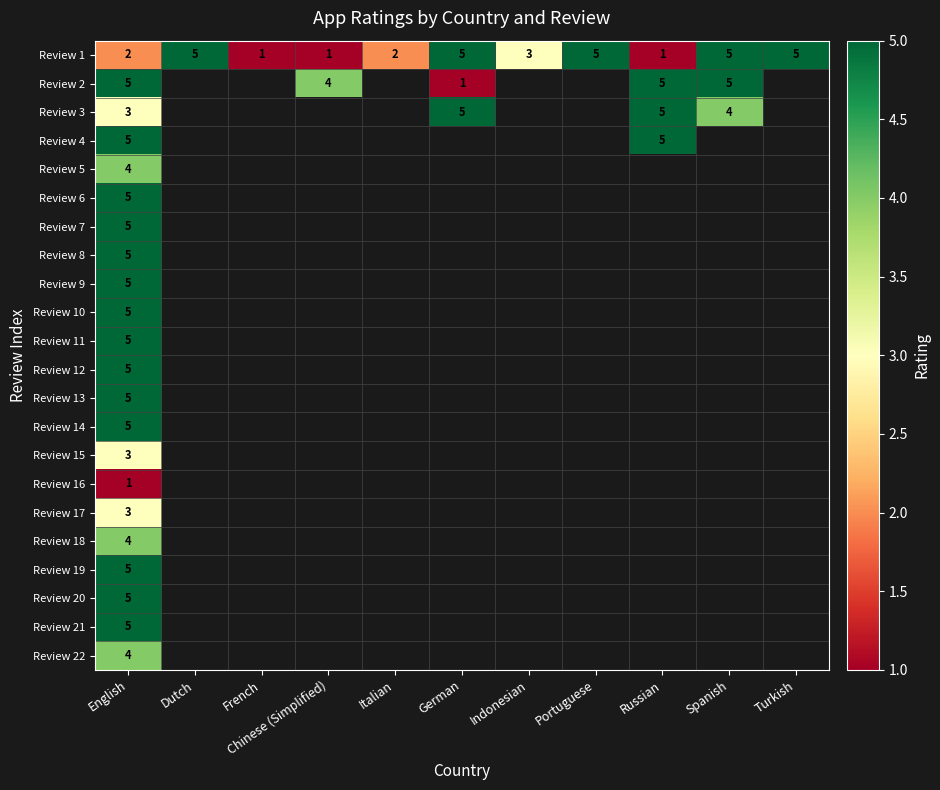

At which category is the sum across all series the highest?

English